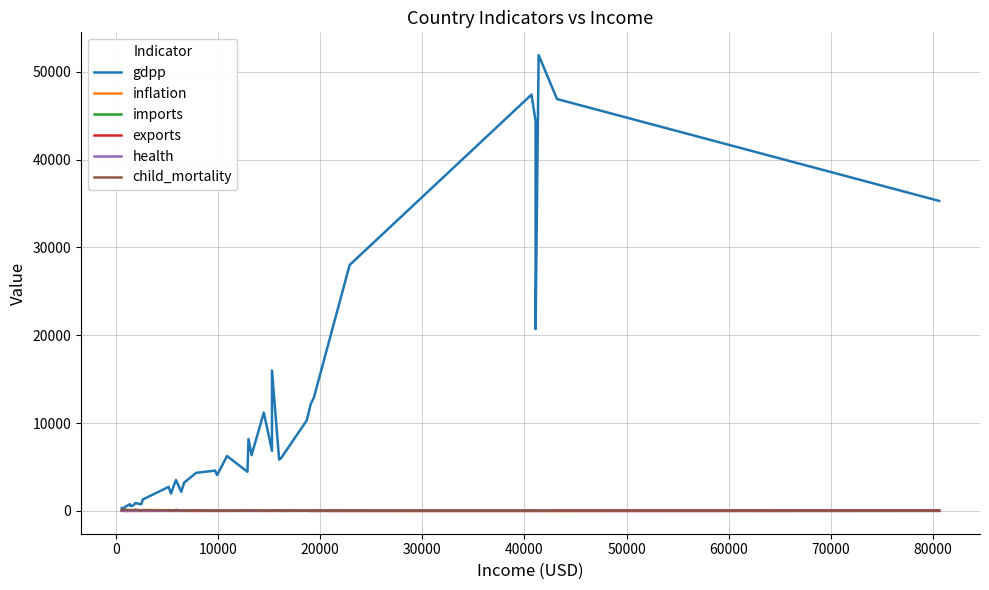

True or false: health and imports intersect in this chart.

False